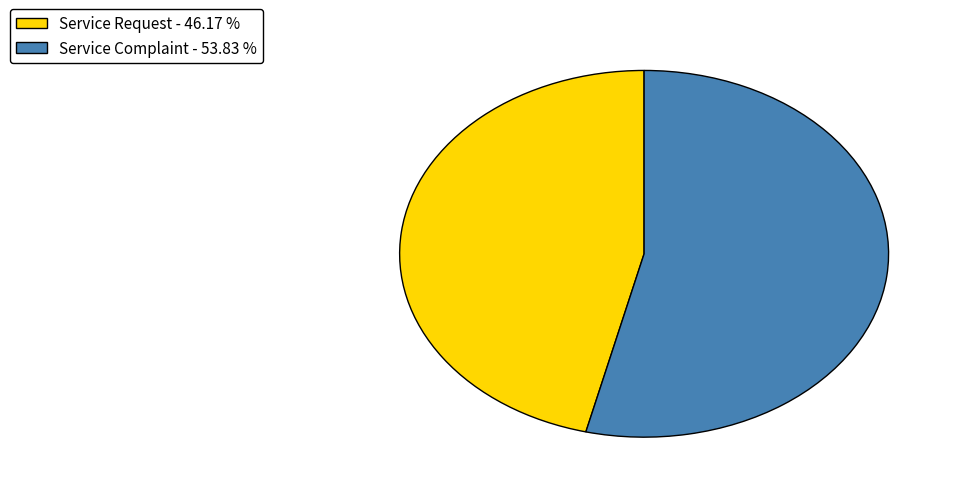

Is there a majority slice in this chart?

Yes